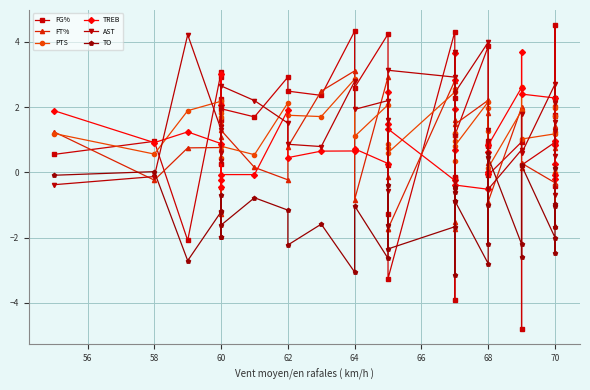

What is the highest value of the PTS series?

2.9